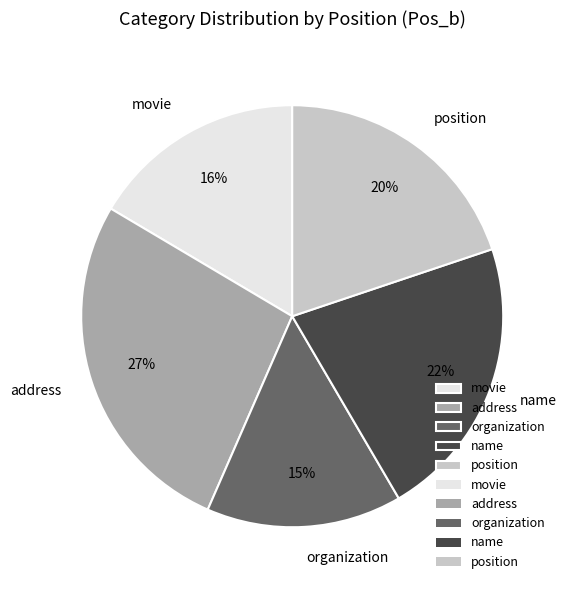

What is the largest slice in the pie chart?

address